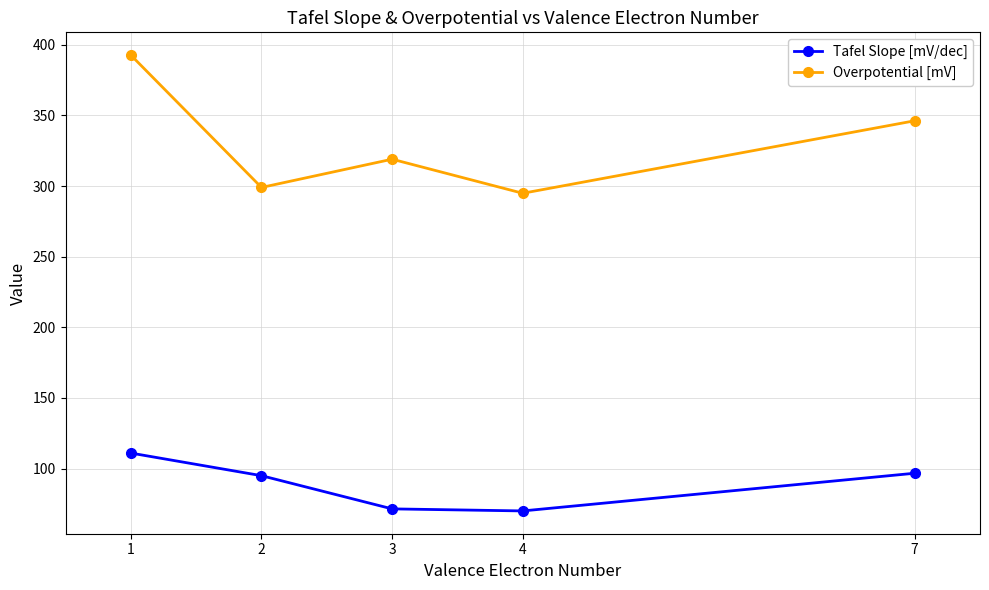

True or false: Tafel Slope [mV/dec] and Overpotential [mV] cross at least once.

False